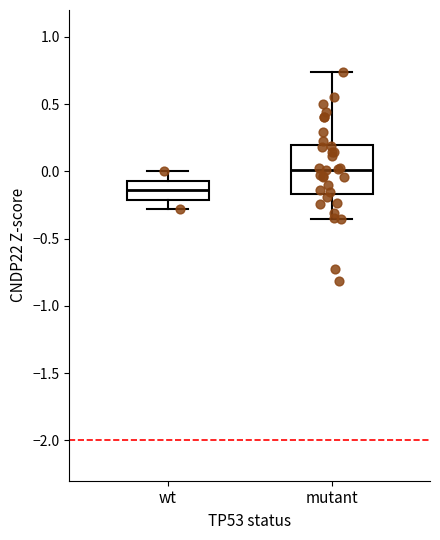

Where does the lower whisker of the box for mutant end on the y-axis? The values are not printed on the chart, so give them approximately, as read against the axis.

-0.35